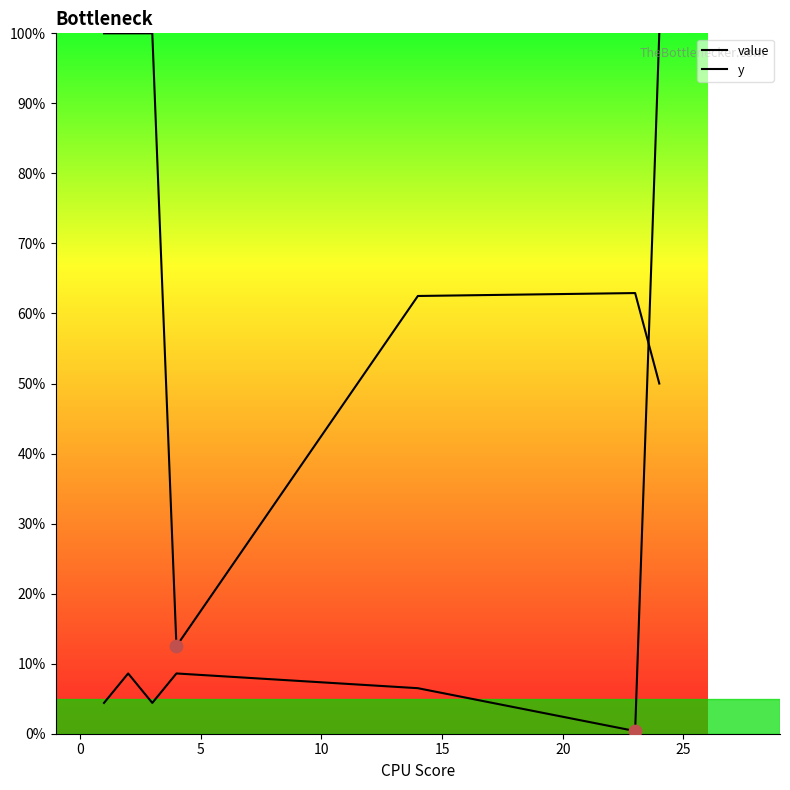

Does the chart have visible grid lines?

No